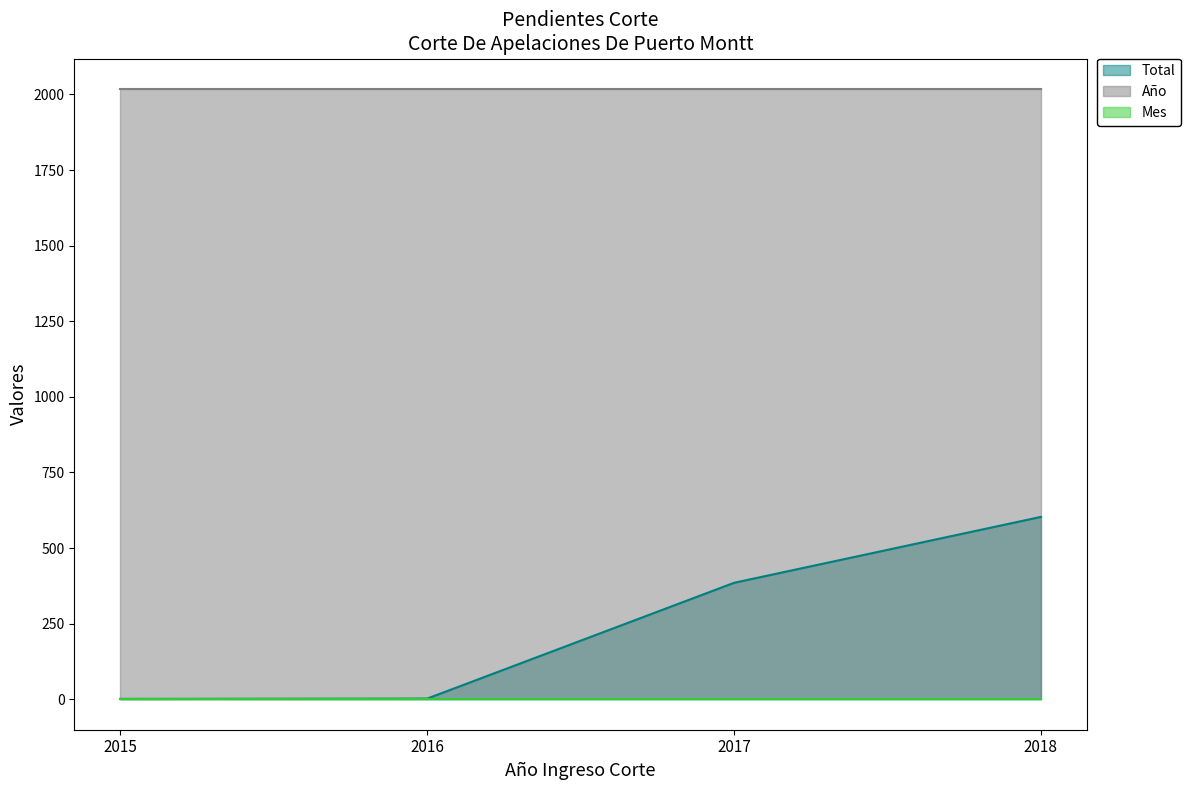

List the series in order of their peak value, lowest first.

Mes, Total, Año